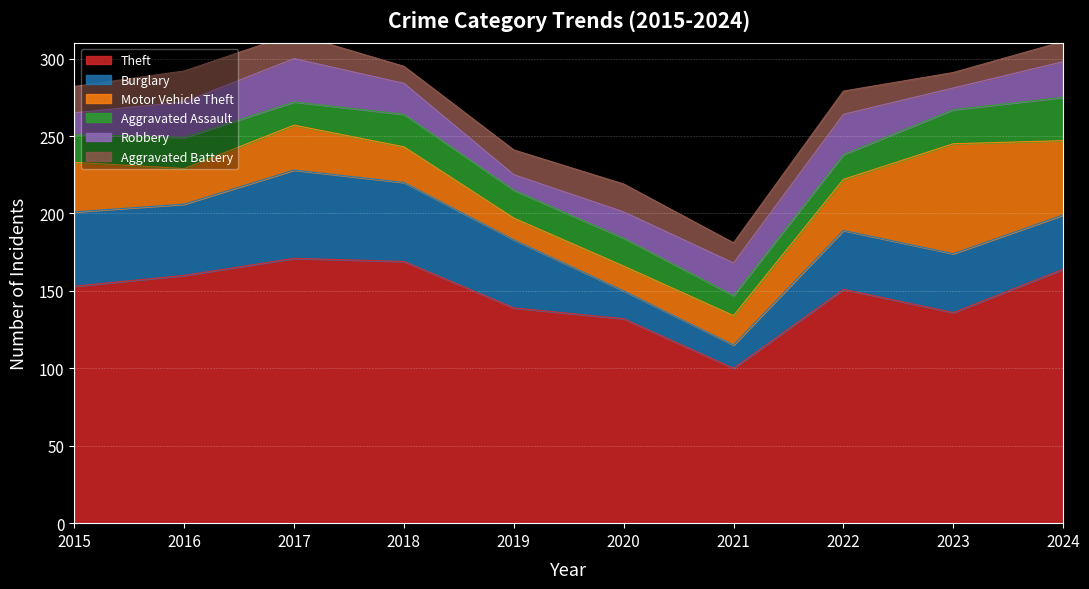

Rank the categories by Aggravated Assault value from lowest to highest.

2021, 2017, 2022, 2015, 2019, 2020, 2016, 2018, 2023, 2024